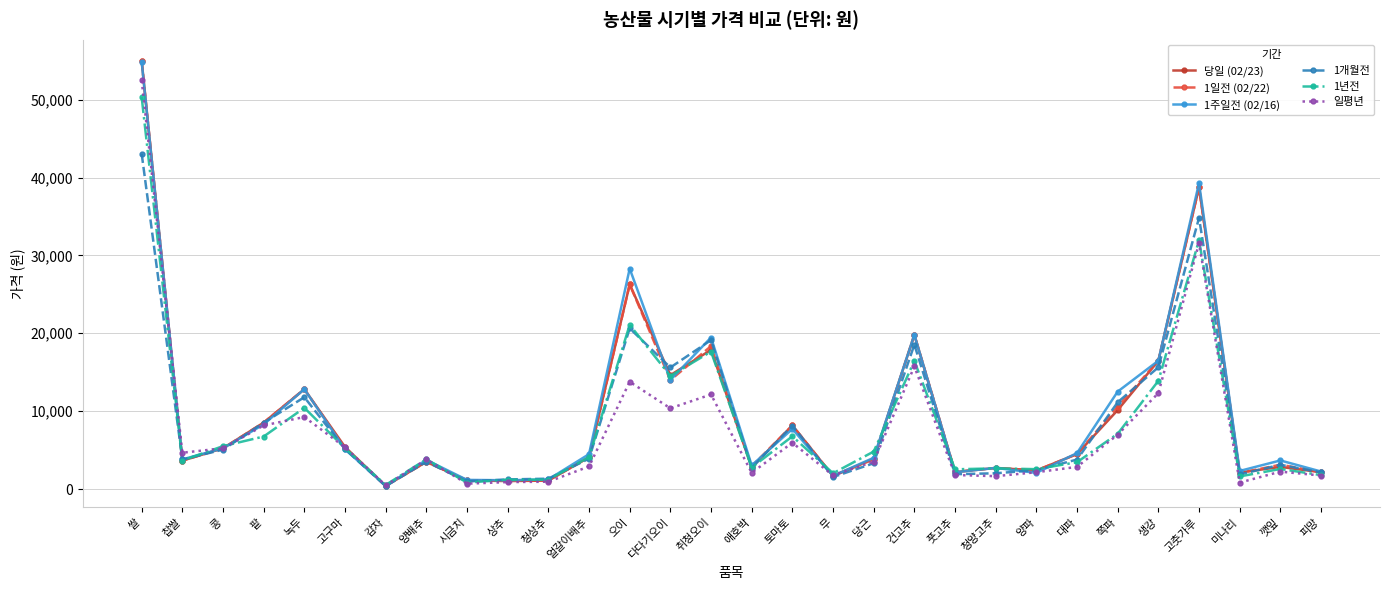

The value of 1주일전 (02/16) at 애호박 is 3038. True or false?

True